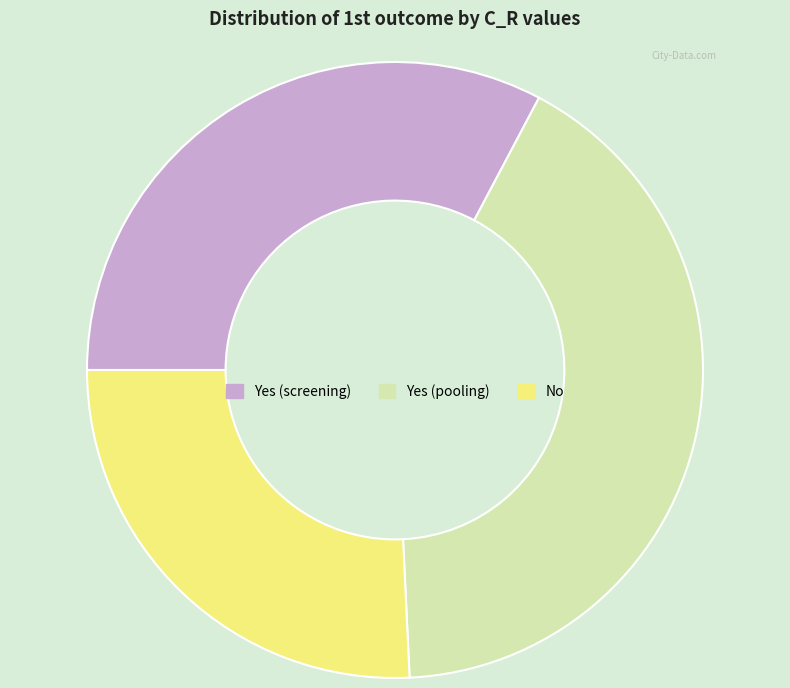

Do Yes (pooling) and Yes (screening) together represent more than half of the pie?

Yes